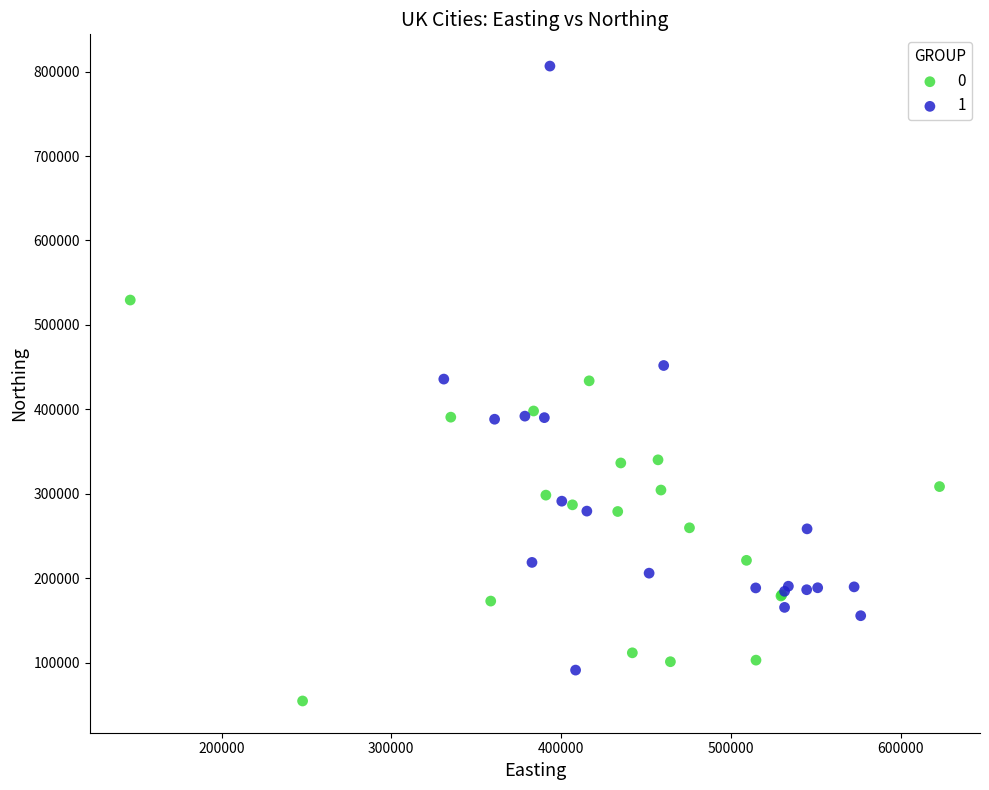

What are all the series names shown in the legend?

0, 1